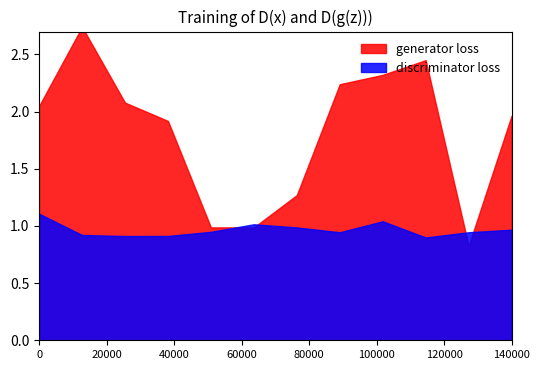

The discriminator loss series shows 1 at B5<. True or false?

False